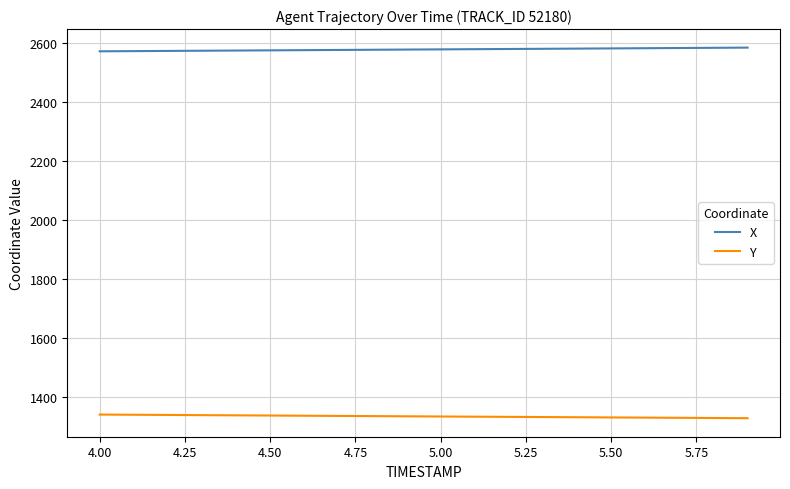

At how many categories does at least one series exceed 1524?

20